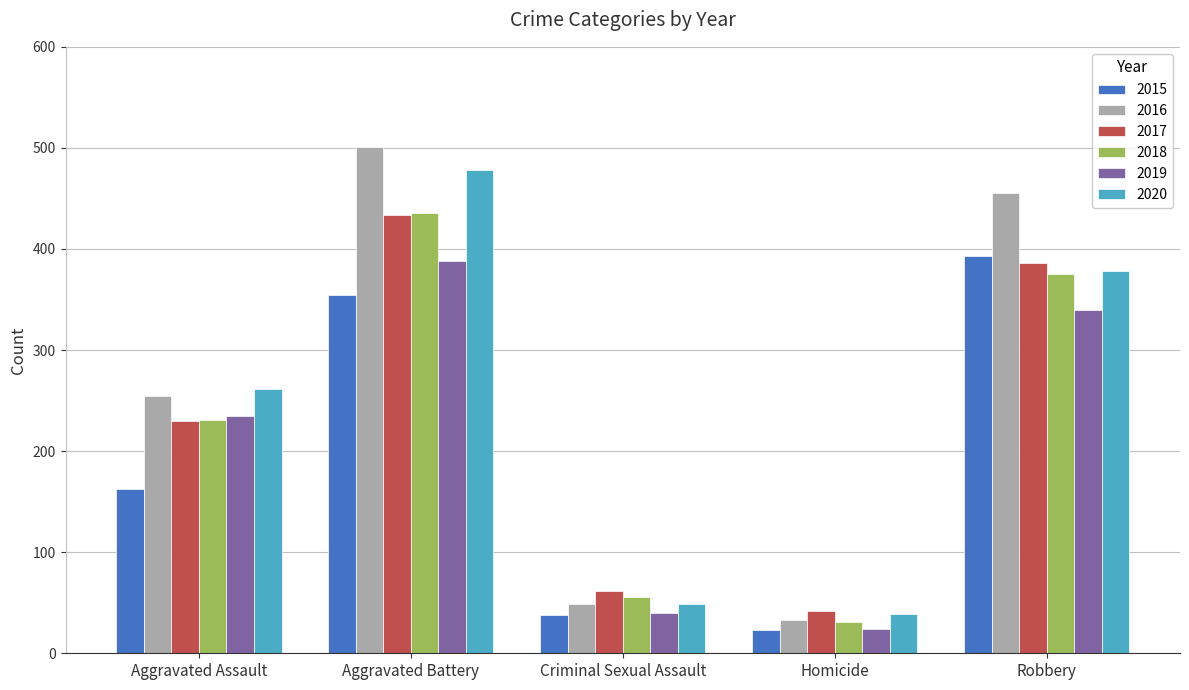

Which series has the largest total across all categories?

2016